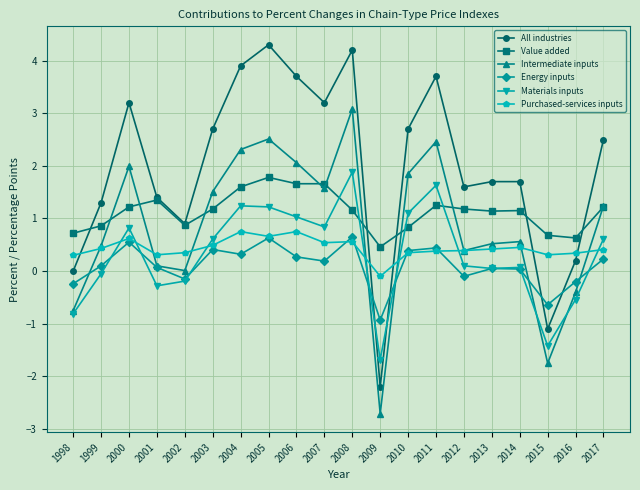

Which series has the largest range (max minus min)?

All industries